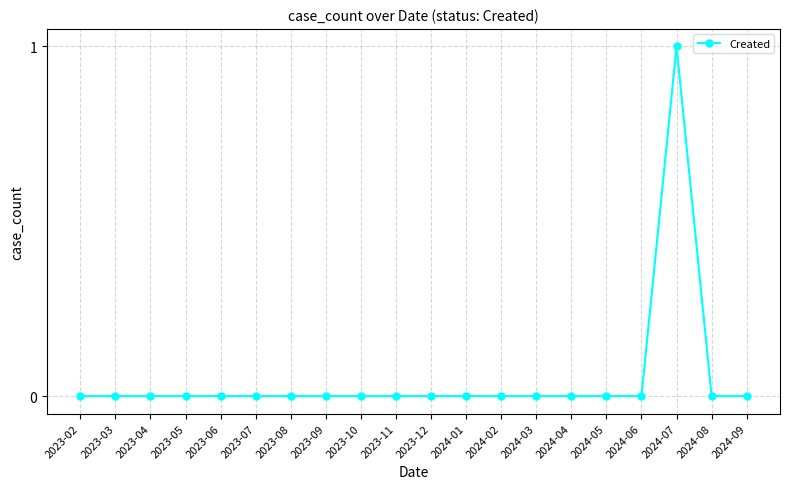

True or false: the data has more than 0 interior local peaks.

True